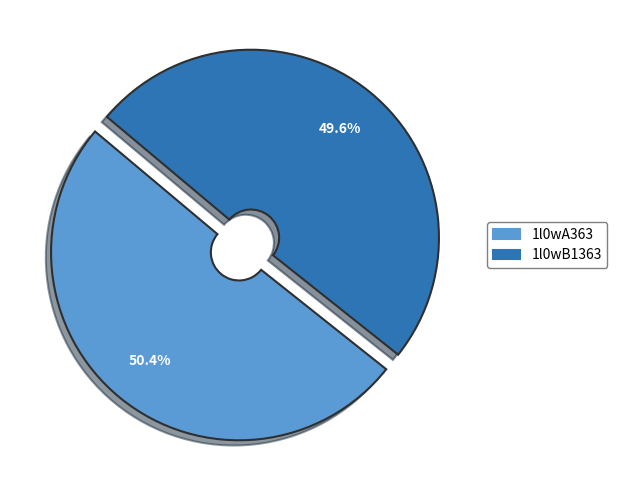

Which slice is the smallest?

1l0wB1363